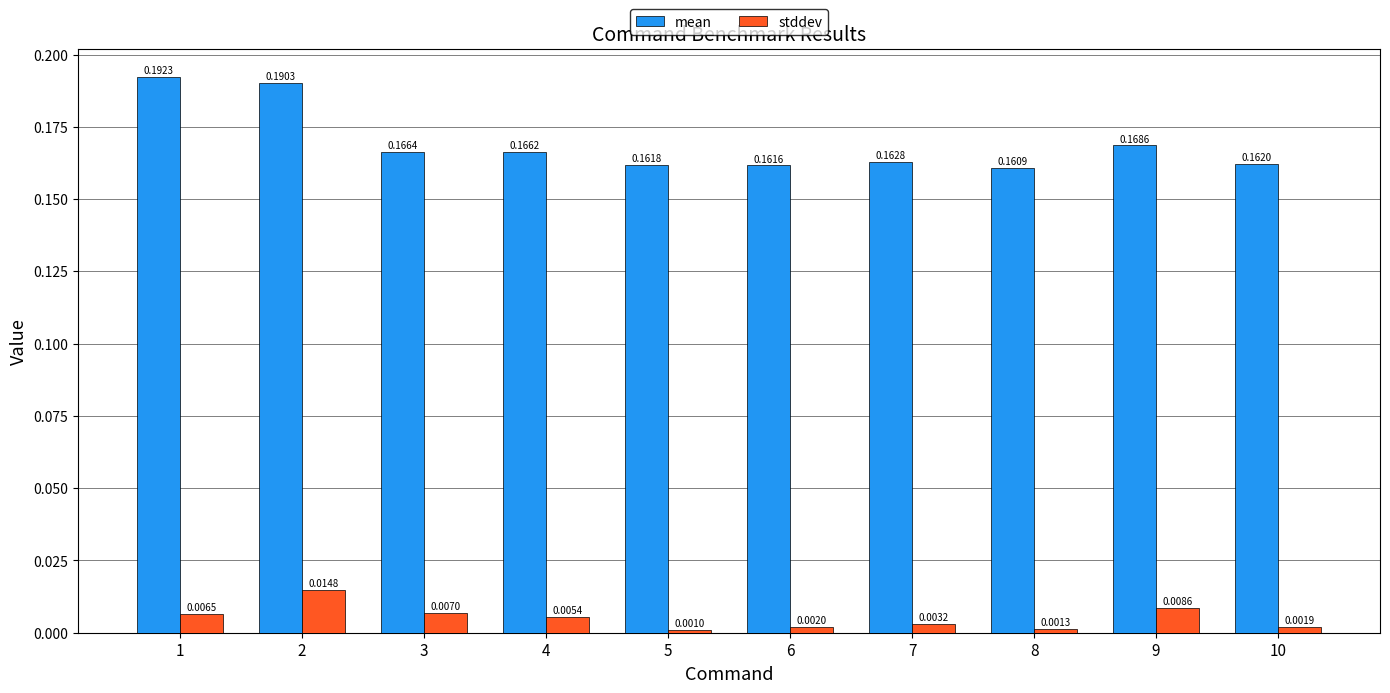

What is the sum of all mean values?

1.7